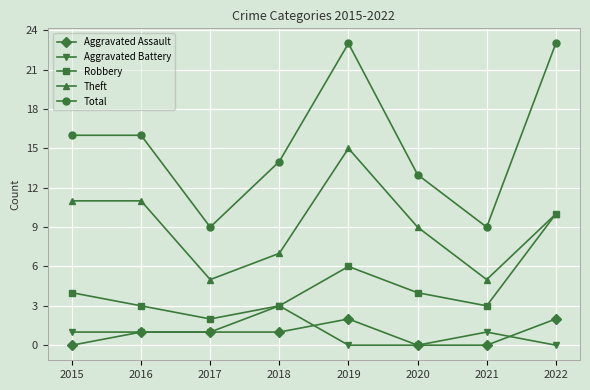

What is the difference between the maximum and minimum values in the Aggravated Battery series?

3